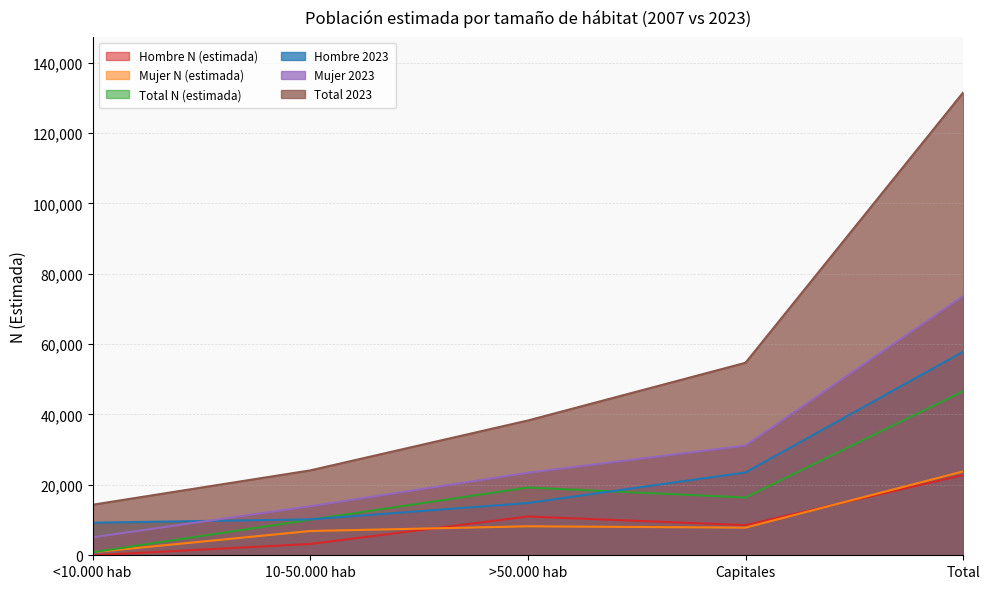

Is it true that Hombre 2023 equals 2287 at 10-50.000 hab?

False